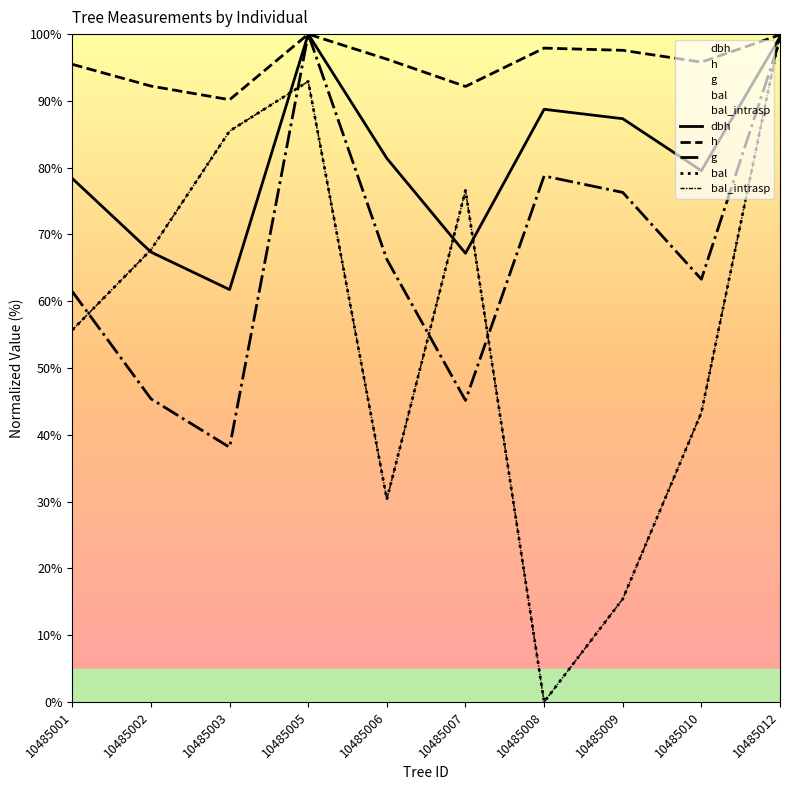

True or false: bal and bal_intrasp intersect in this chart.

False